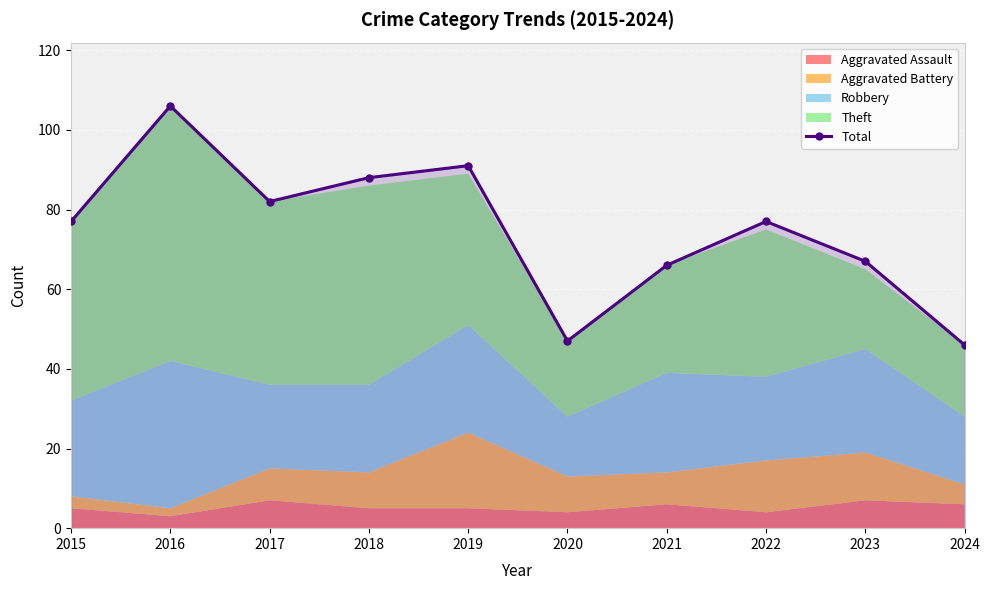

What is the difference between the maximum and second lowest values?

59